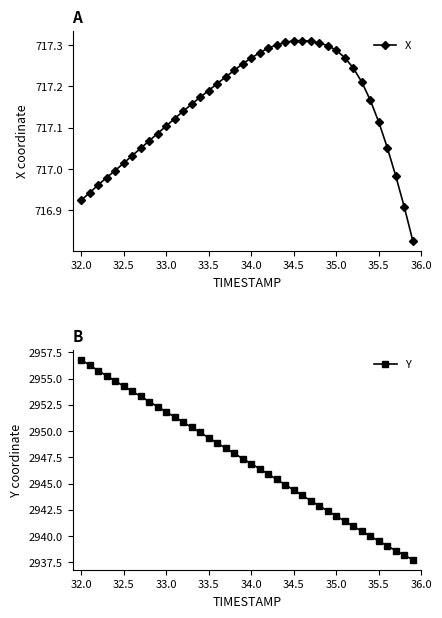

True or false: Y has more than 0 interior local peaks.

False